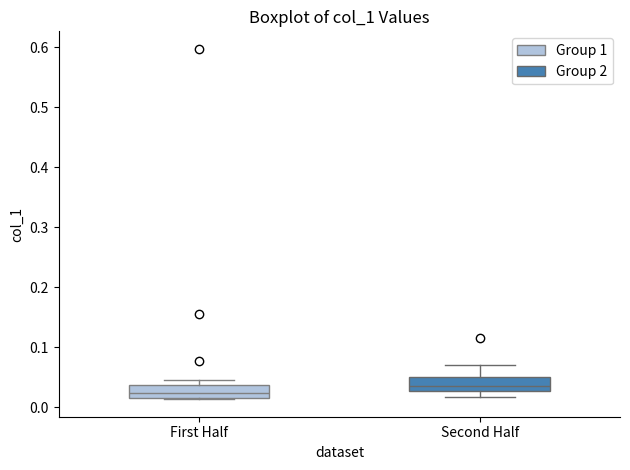

Reading left to right, read every box against the y-axis: the position of its median line, the range the box covers, and the ends of its whiskers. The values are not printed on the chart, so give them approximately, as read against the axis.

First Half: median 0.02 (inside the box), box 0.02 to 0.04, whiskers 0.01 to 0.05
Second Half: median 0.04, box 0.03 to 0.05, whiskers 0.02 to 0.07